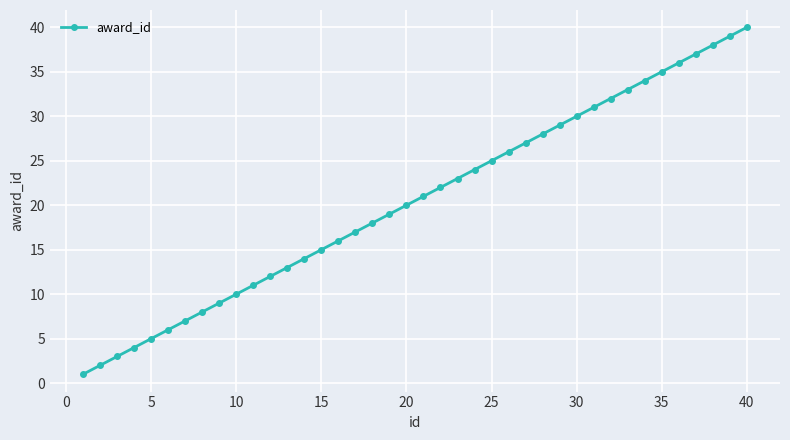

How many distinct data groups are displayed?

1